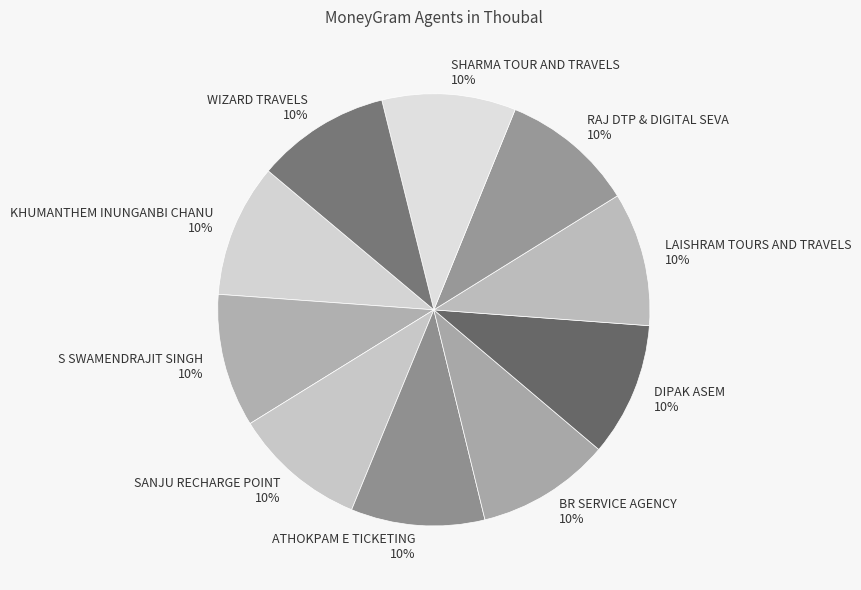

What is the ratio of the value at SANJU RECHARGE POINT to the value at LAISHRAM TOURS AND TRAVELS?

1.0